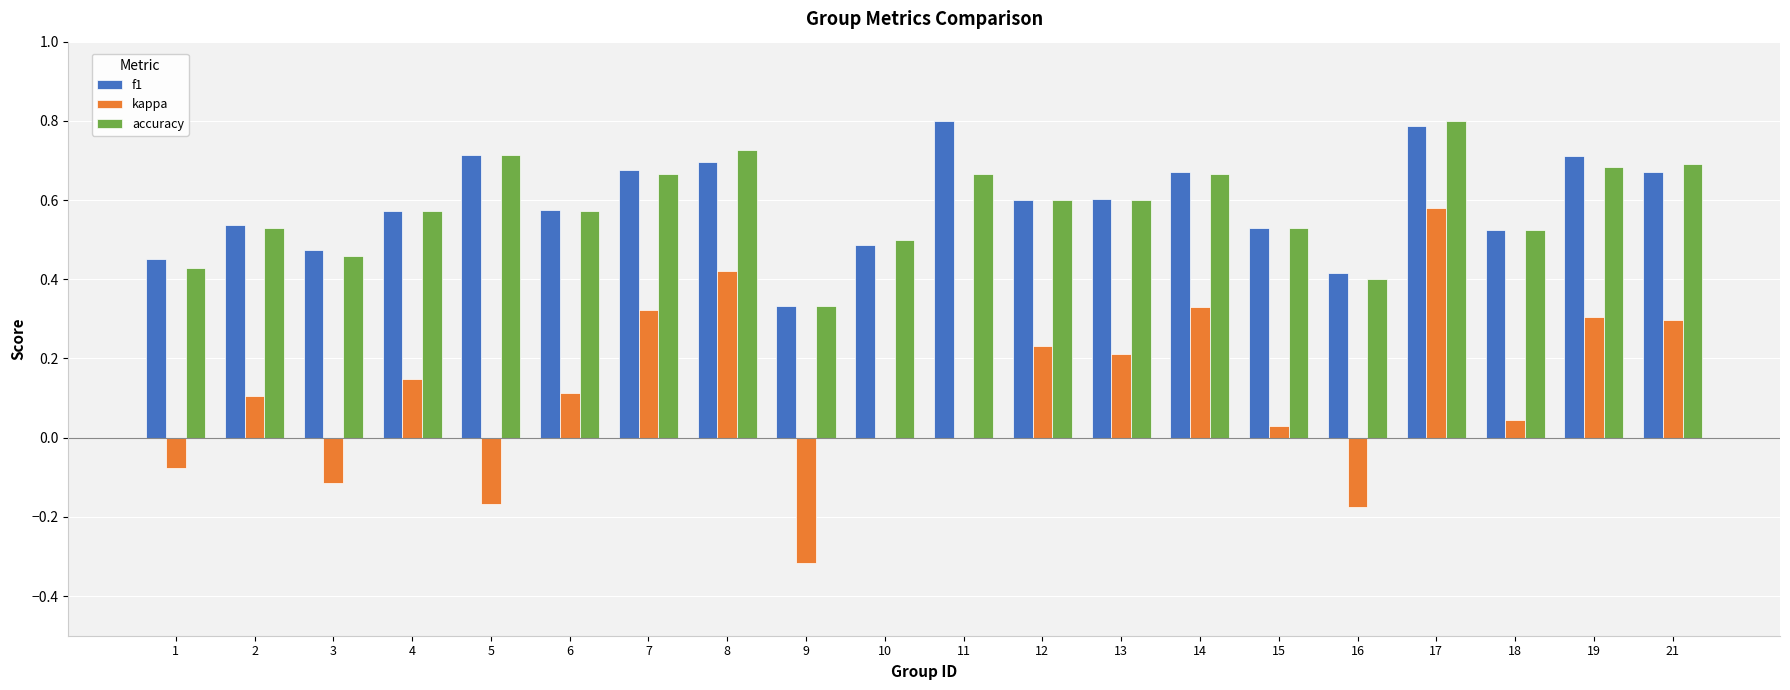

Between 16 and 17, which series saw the biggest shift?

kappa